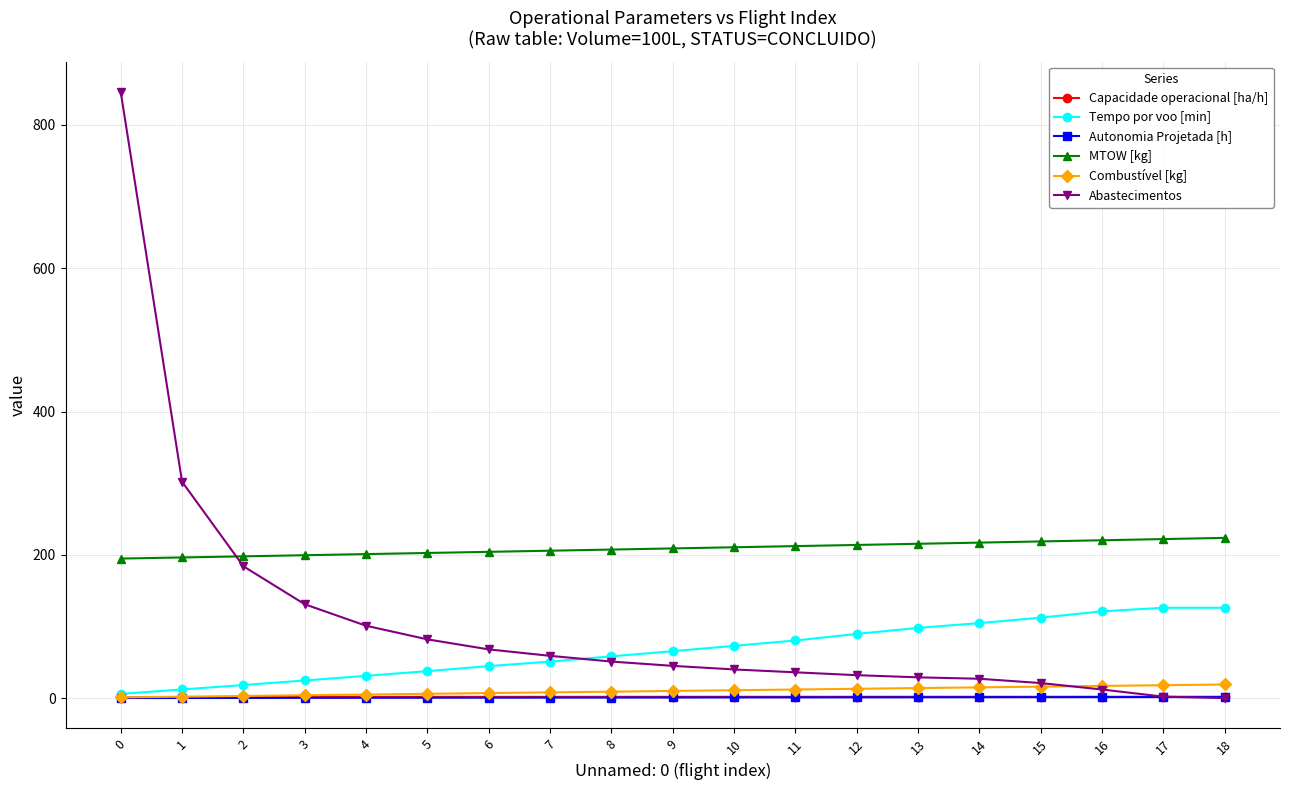

What is the sum of all Autonomia Projetada [h] values?

15.8